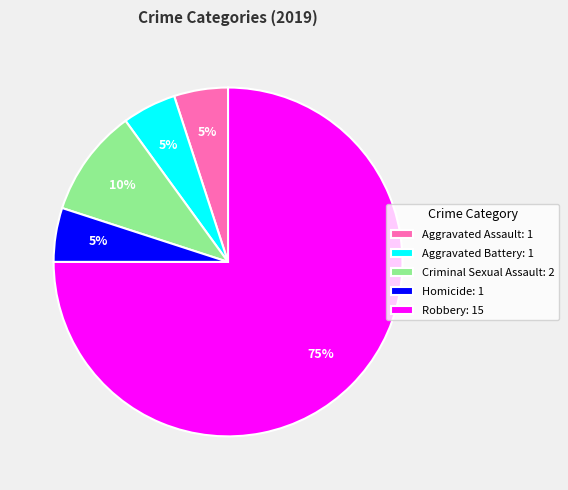

To the nearest percent, what percentage of the pie is Robbery?

75%